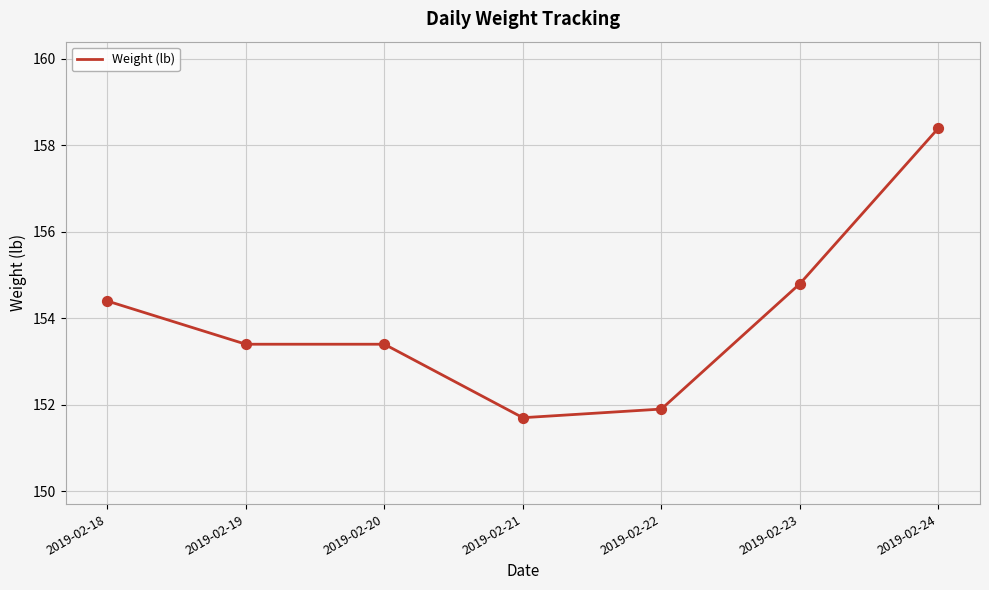

What is the ratio of the value at 2019-02-18 to the value at 2019-02-22?

1.0